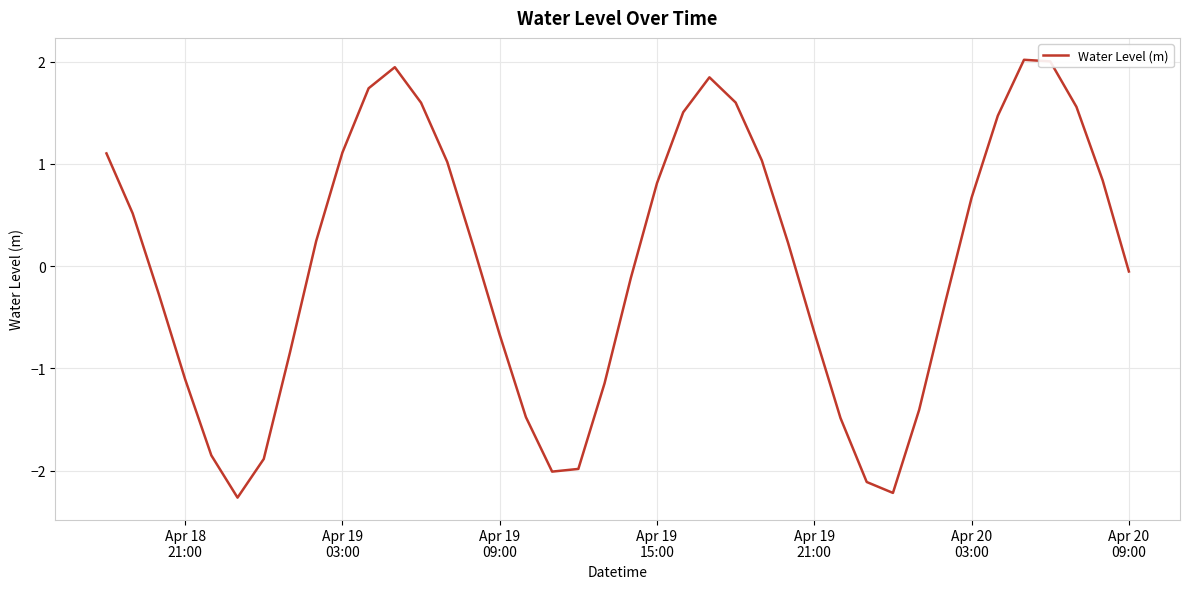

What is the greatest value displayed?

2.0